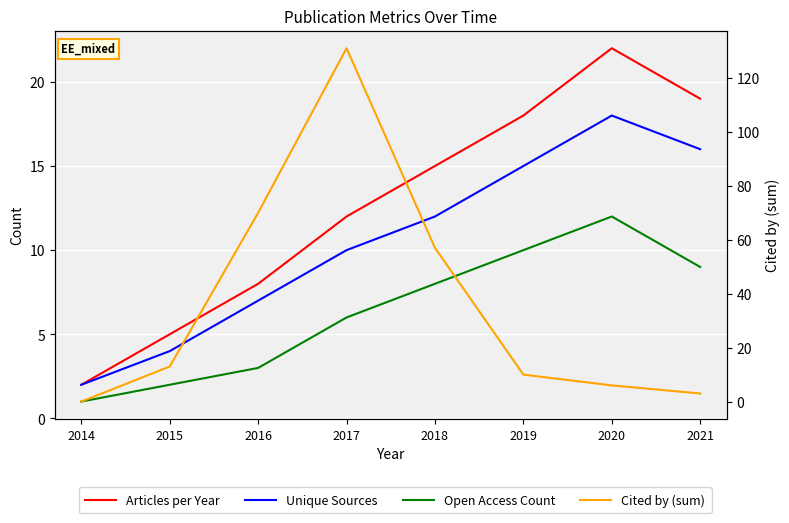

What is the sum of all Unique Sources values?

84